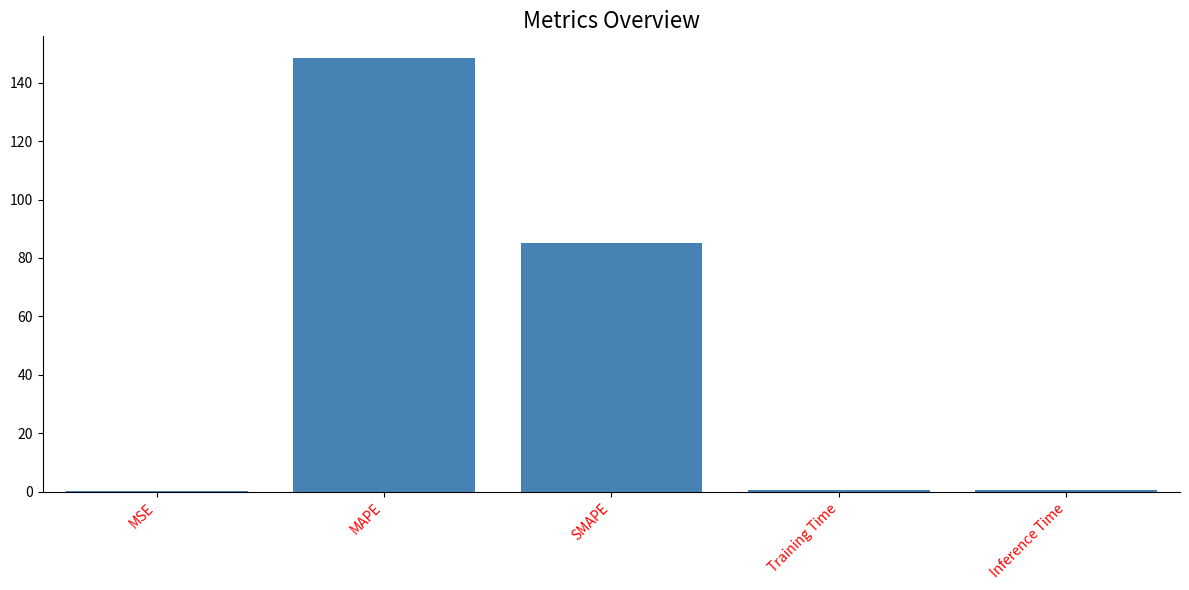

The value at MAPE is 89.0. True or false?

False